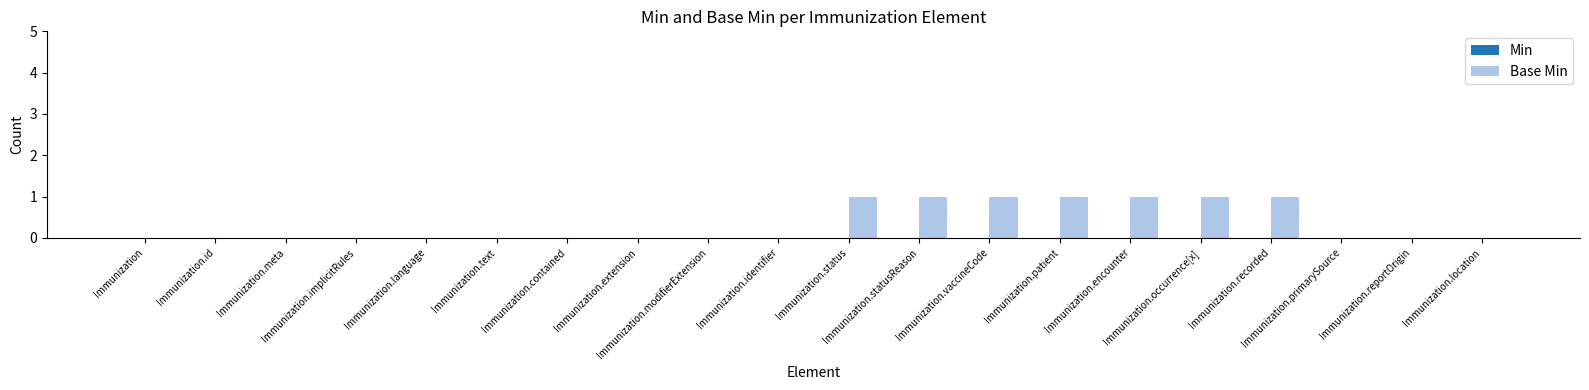

What is the sum of all values?

7